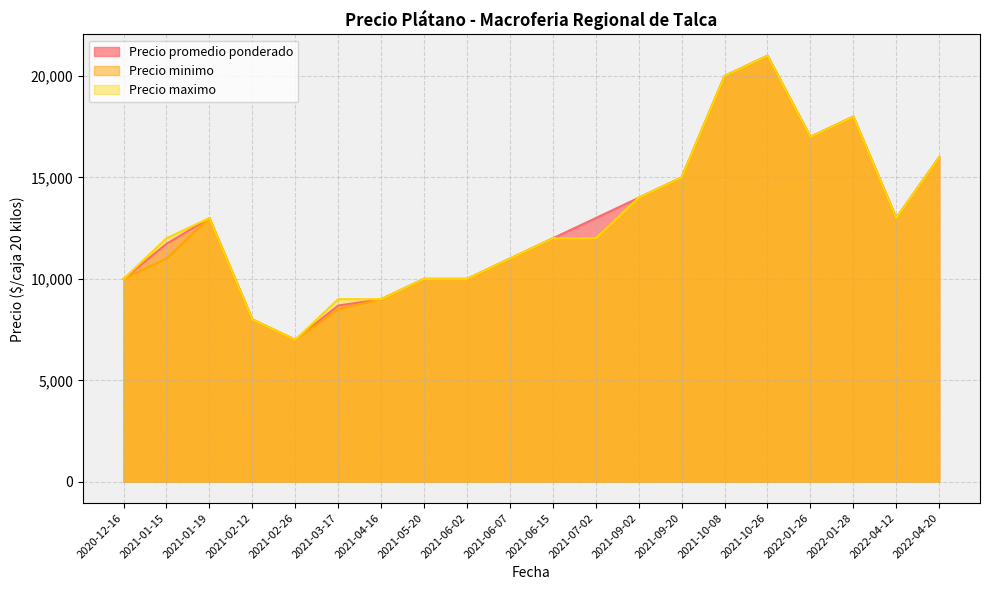

How many interior local peaks does the Precio minimo series have?

3